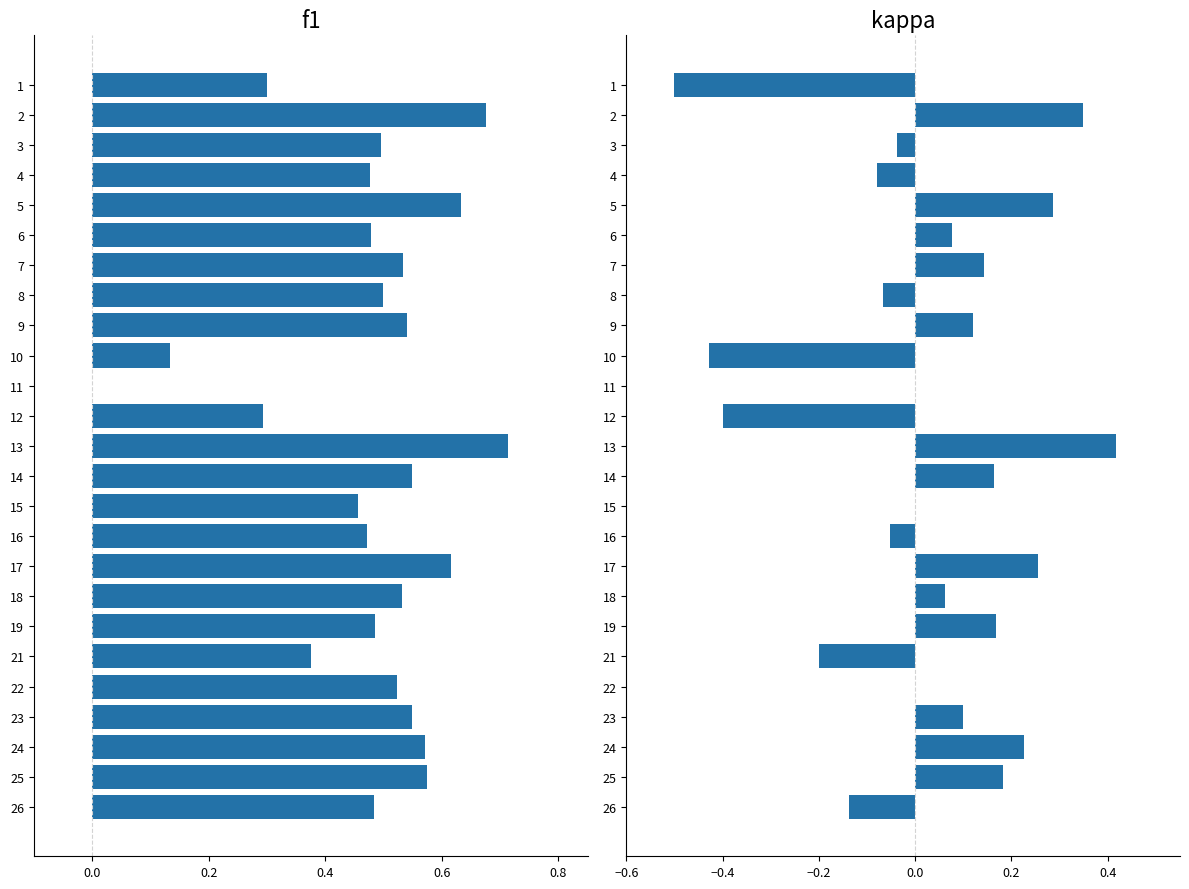

Between 7 and 3, which is larger?

7